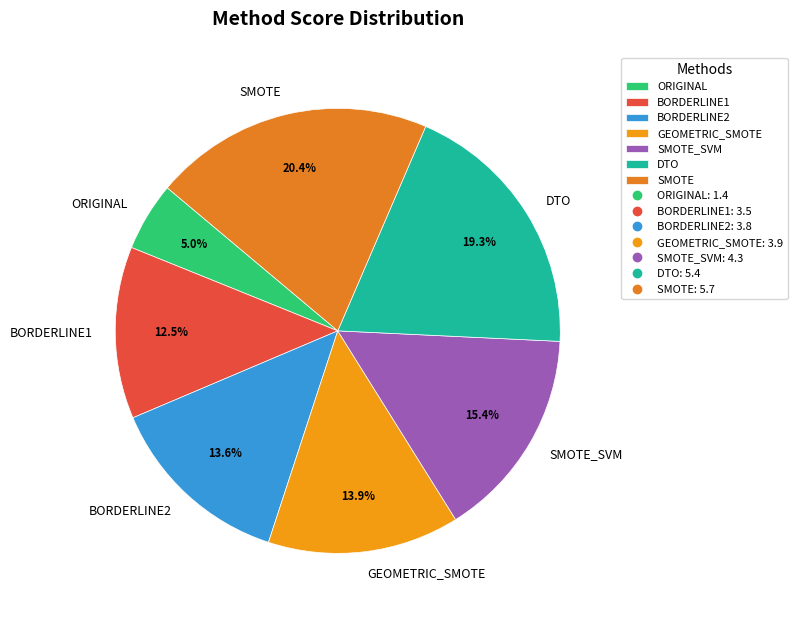

To the nearest percent, what is the average slice percentage?

14%